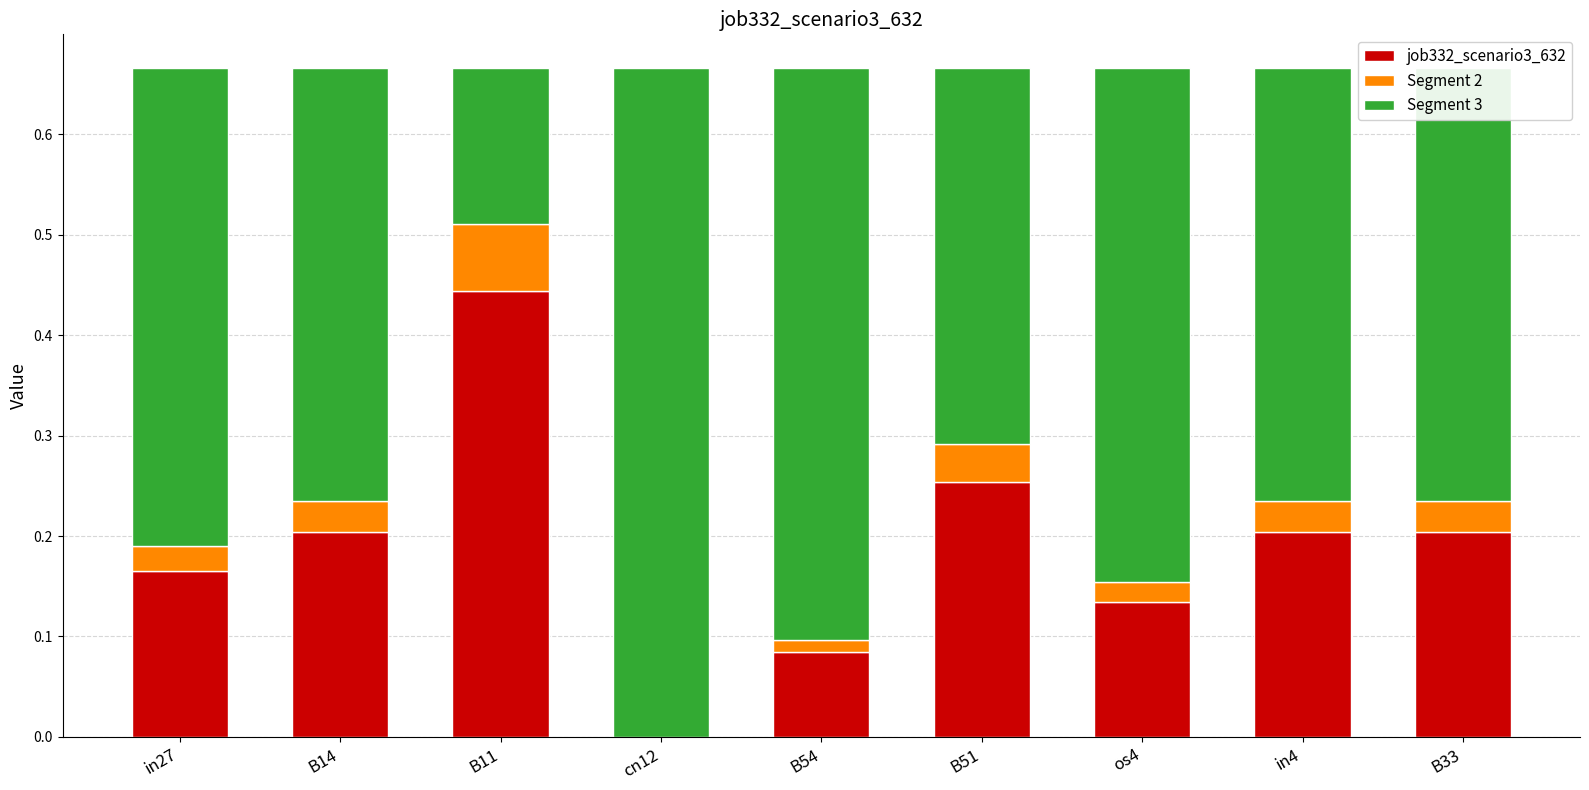

Which category has the highest value in the job332_scenario3_632 series?

B11